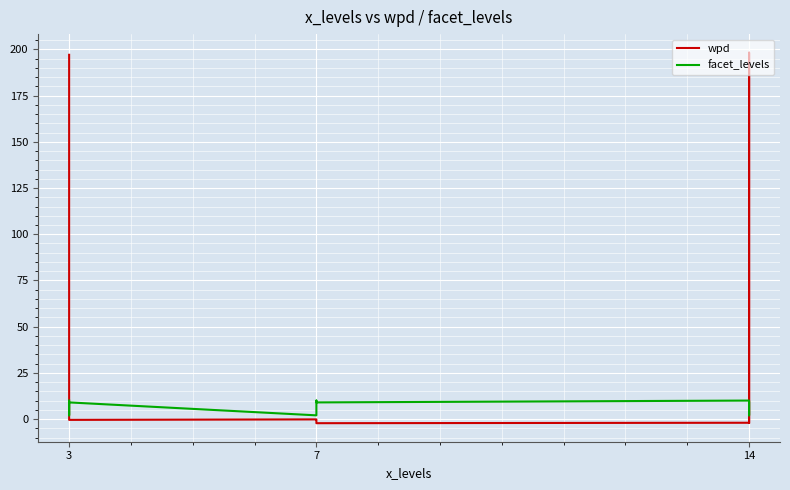

What is the sum of the facet_levels values at 6 and 7?

12.0